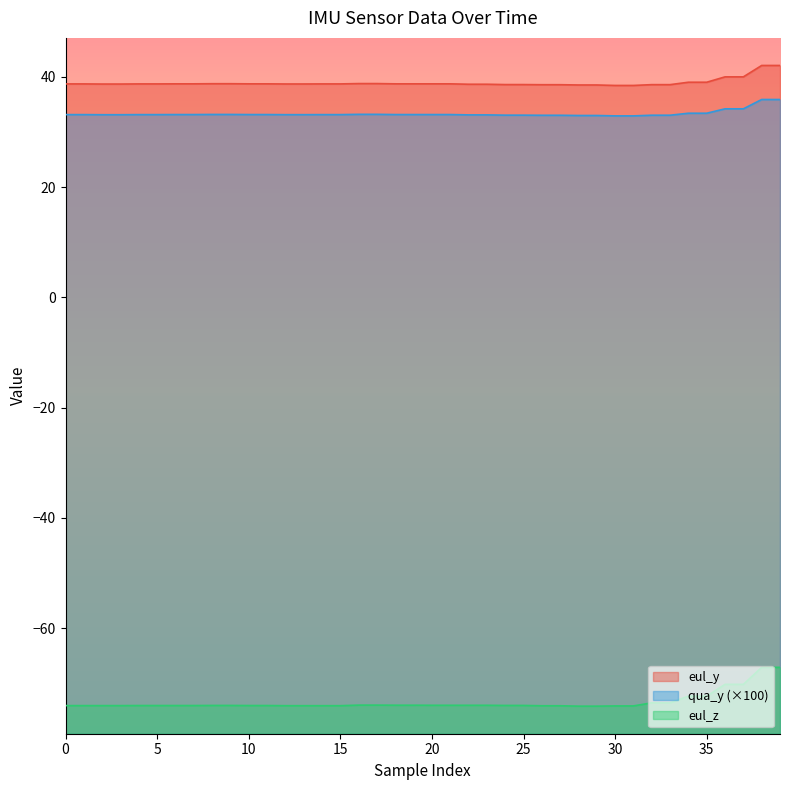

At which label does eul_y reach its peak?

38